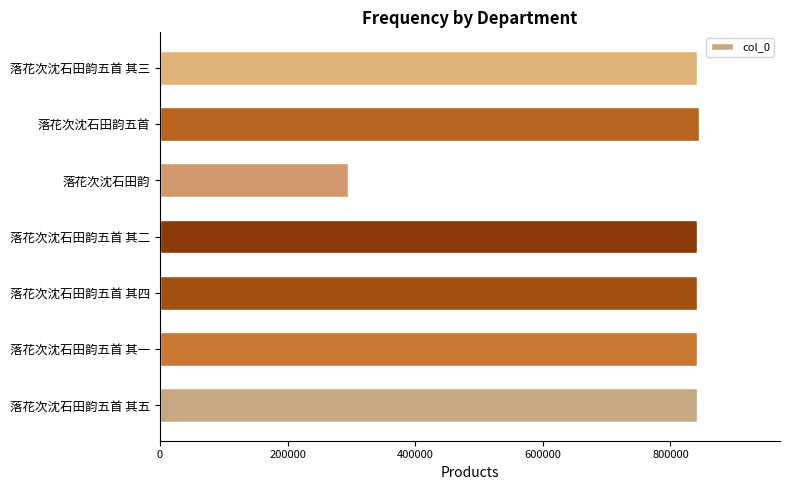

What value does the data have at 落花次沈石田韵五首 其二, to the nearest 10?

842210